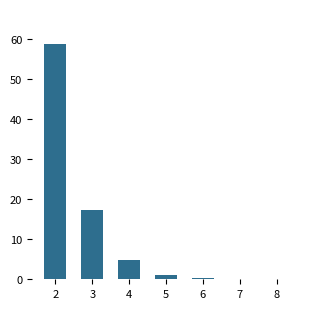

What is the greatest value displayed?

58.6